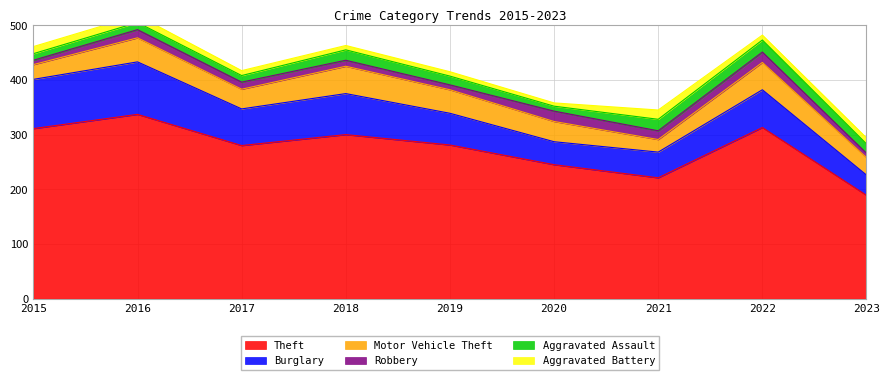

Is it true that Aggravated Assault equals 9 at 2016?

False